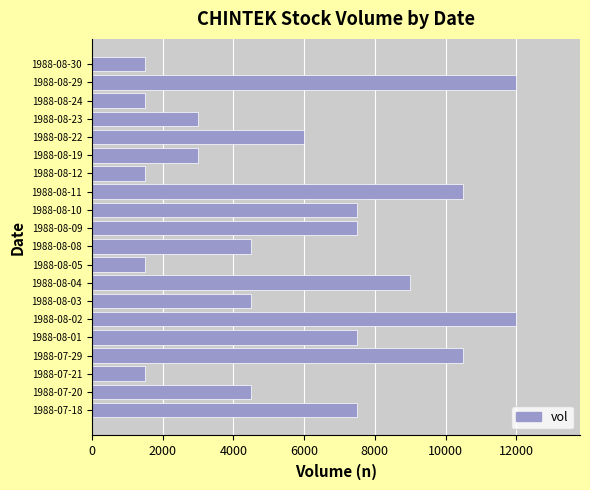

What is the sum of all values?

117000